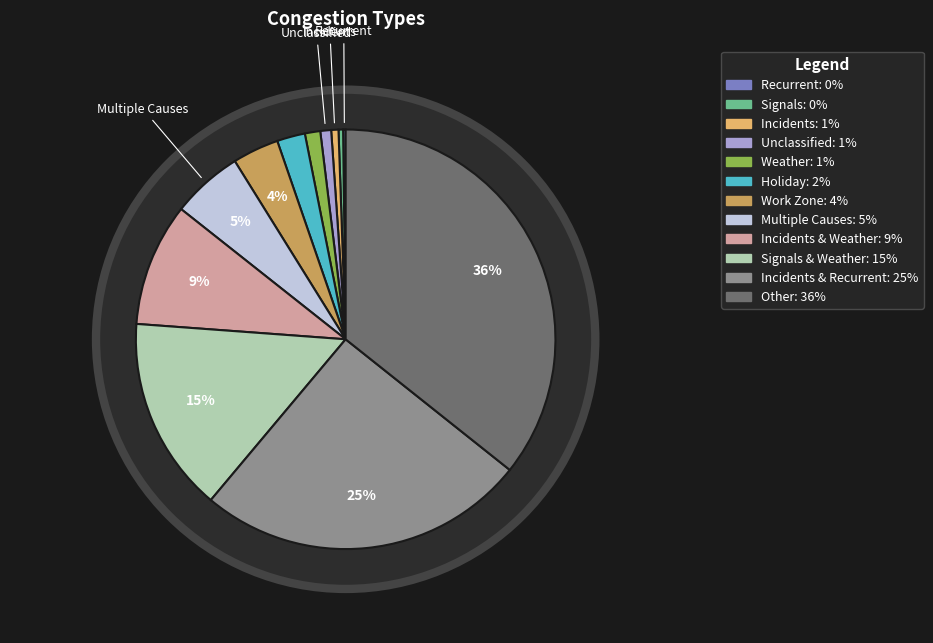

The V9 slice represents 15% of the pie. True or false?

False